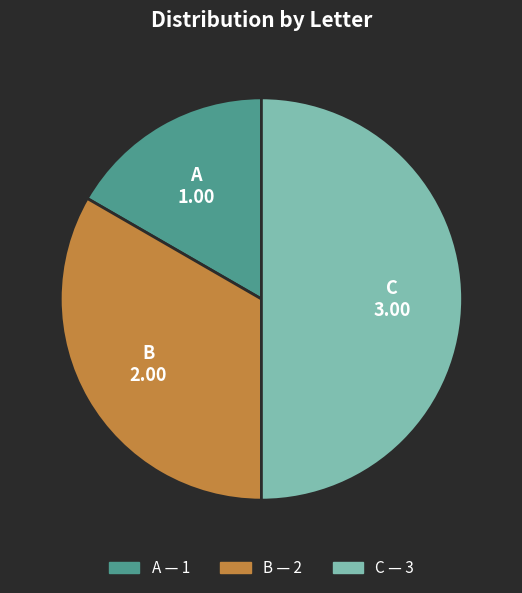

Rank the categories by value from highest to lowest.

C, B, A